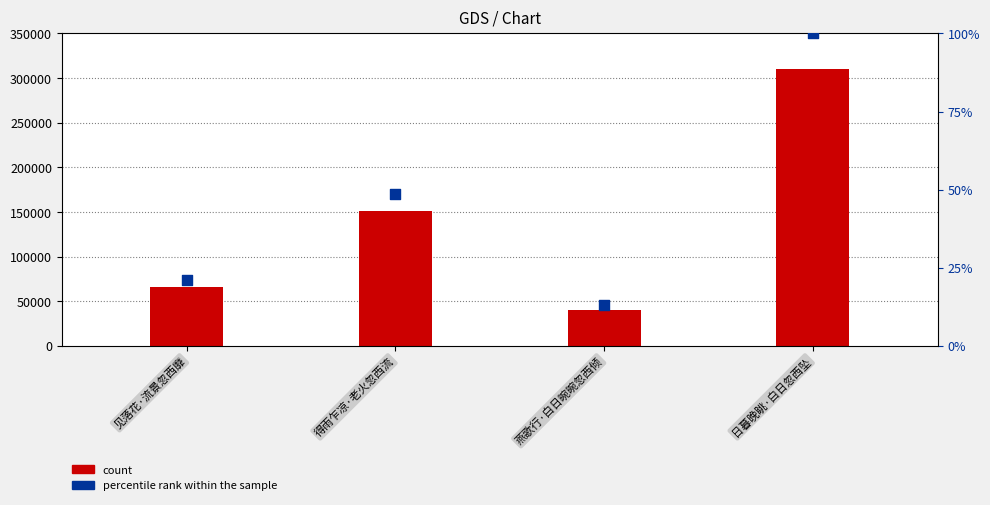

At how many categories does at least one series exceed 84641?

2